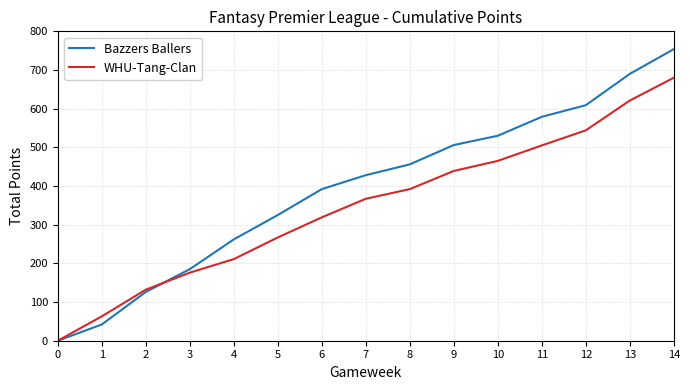

Which series ends up on top after the final intersection of Bazzers Ballers and WHU-Tang-Clan?

Bazzers Ballers